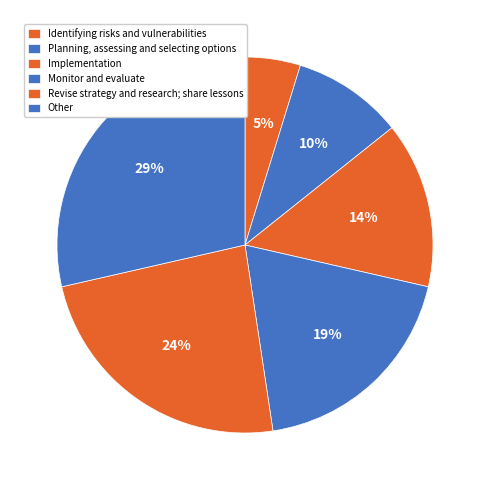

Does Other represent more than half of the total?

No